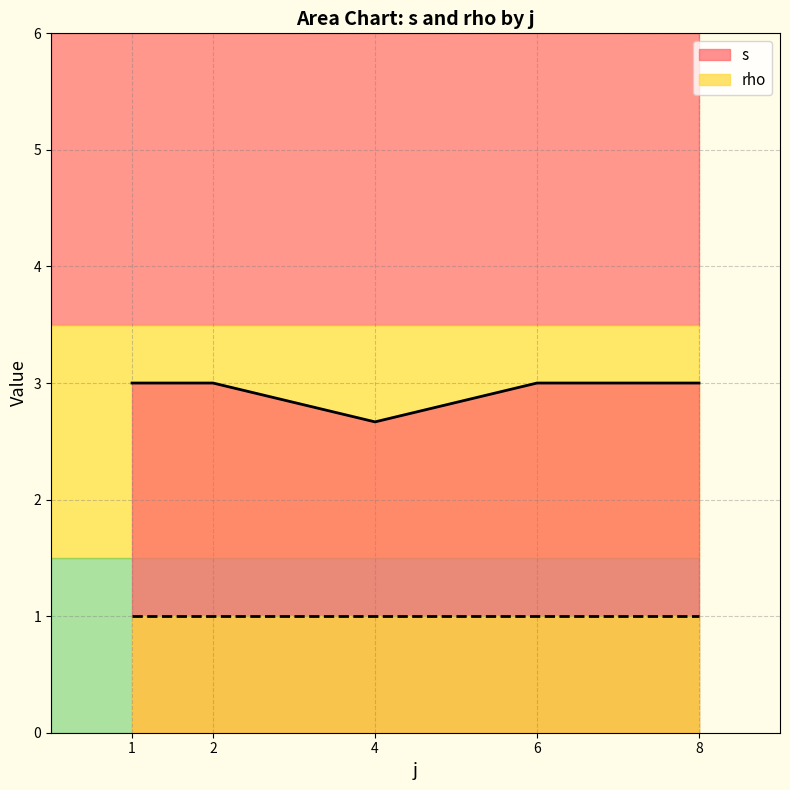

Which label corresponds to the largest value in the chart?

j=8